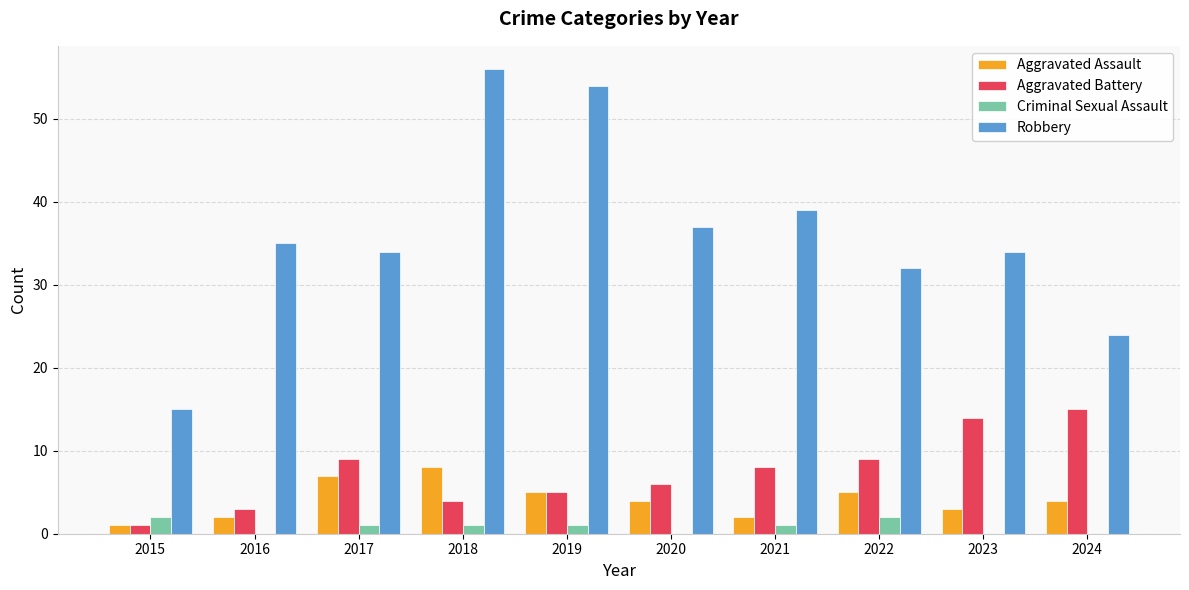

What value does the Aggravated Battery series have at 2024?

15